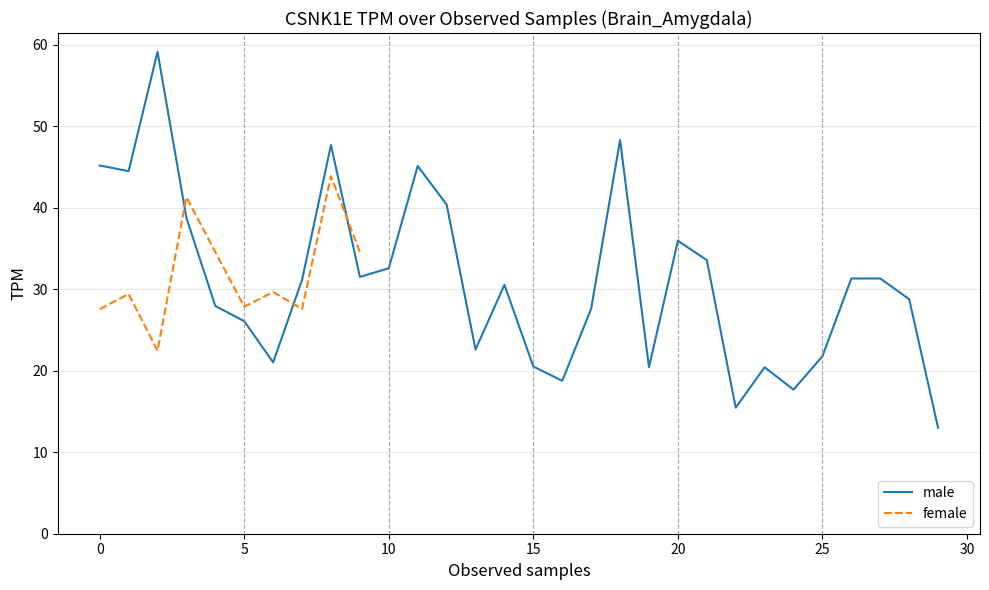

List the labels in order of value, largest first.

2, 18, 8, 0, 11, 1, 12, 3, 20, 21, 10, 9, 26, 27, 7, 14, 28, 4, 17, 5, 13, 25, 6, 15, 19, 23, 16, 24, 22, 29